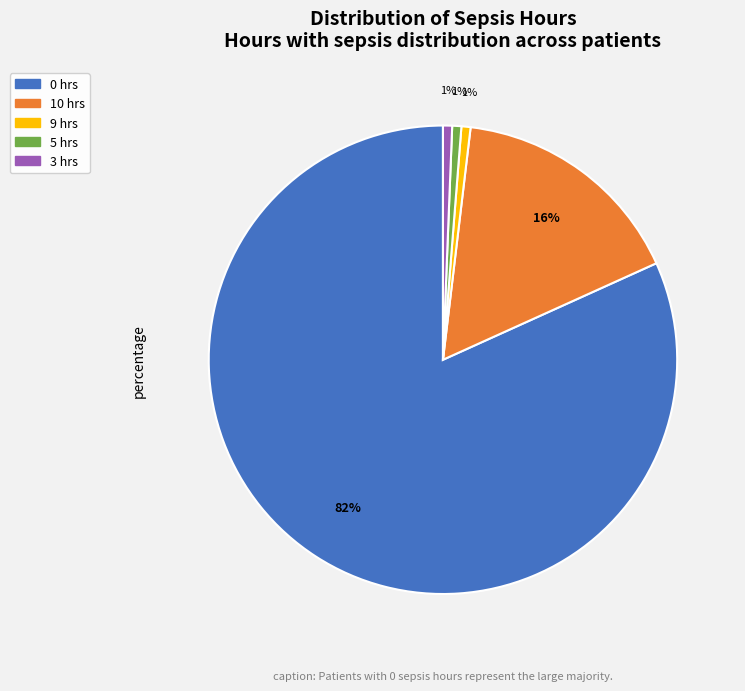

Is the sum of 10 hrs and 3 hrs greater than half?

No